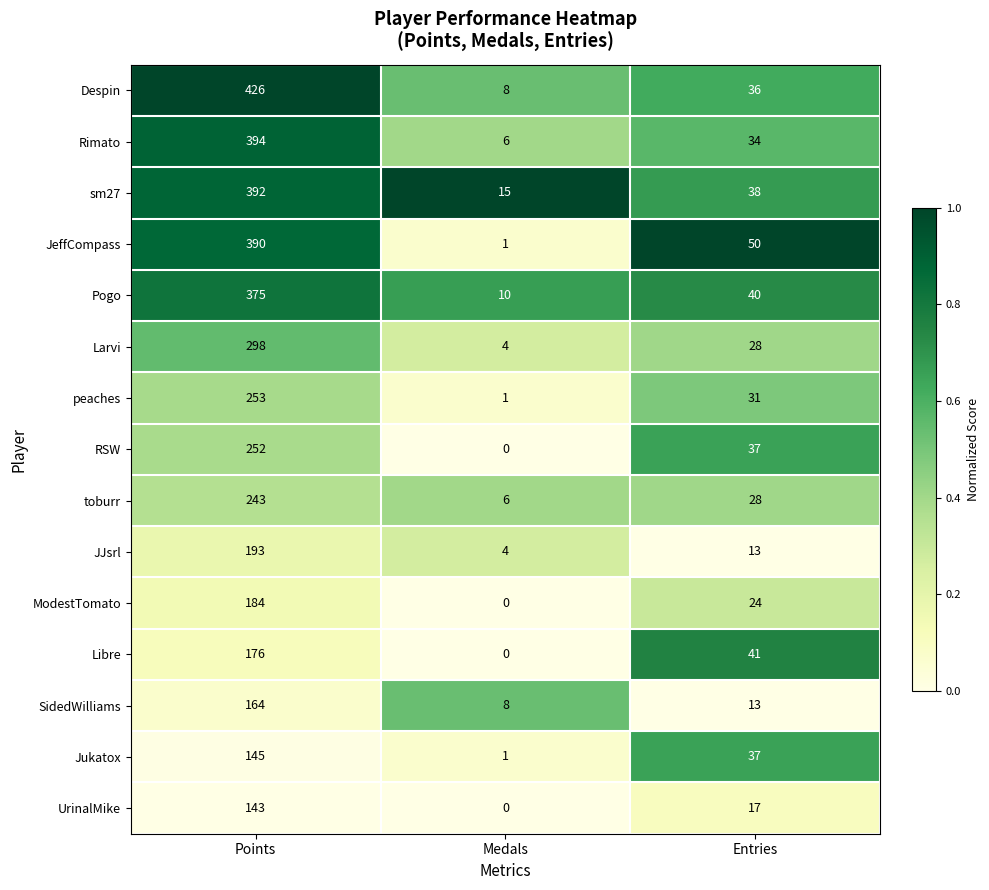

List the series in order of their peak value, lowest first.

UrinalMike, Jukatox, SidedWilliams, Libre, ModestTomato, JJsrl, toburr, RSW, peaches, Larvi, Pogo, JeffCompass, sm27, Rimato, Despin